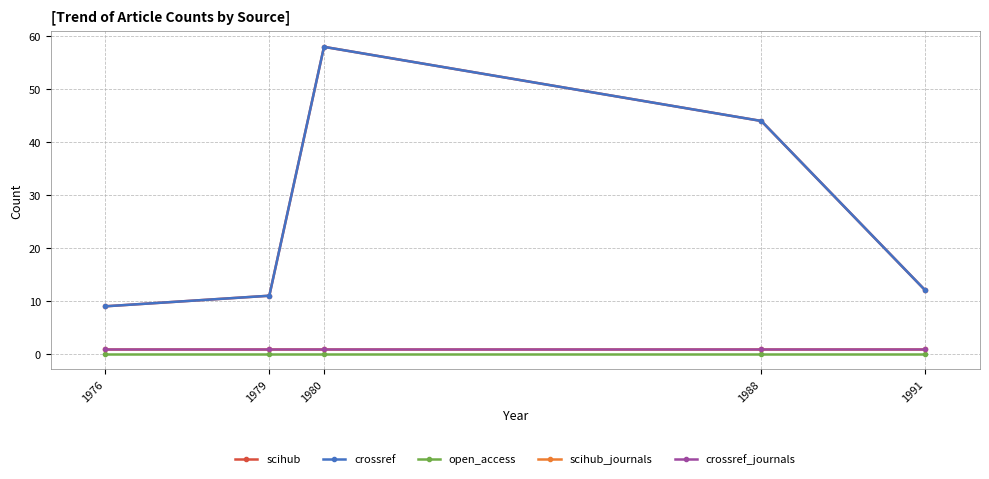

Read the scihub_journals value at 1980.

1